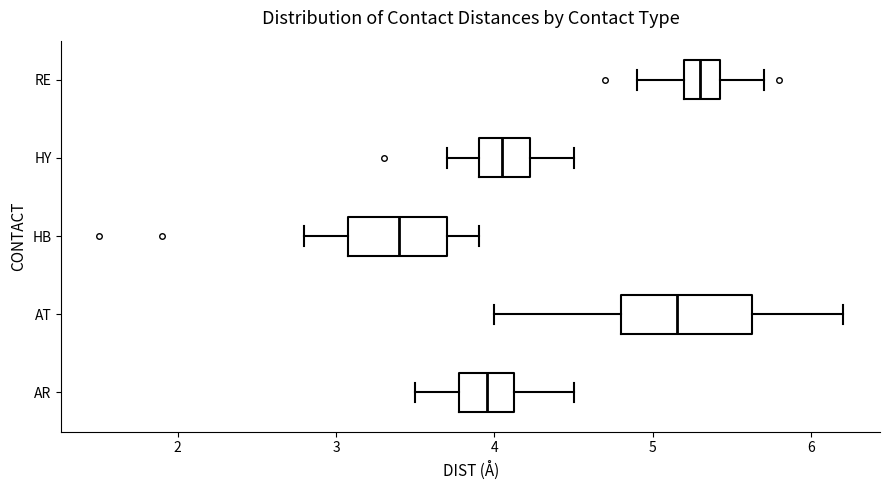

Which box is the widest, from its left edge to its right edge?

AT